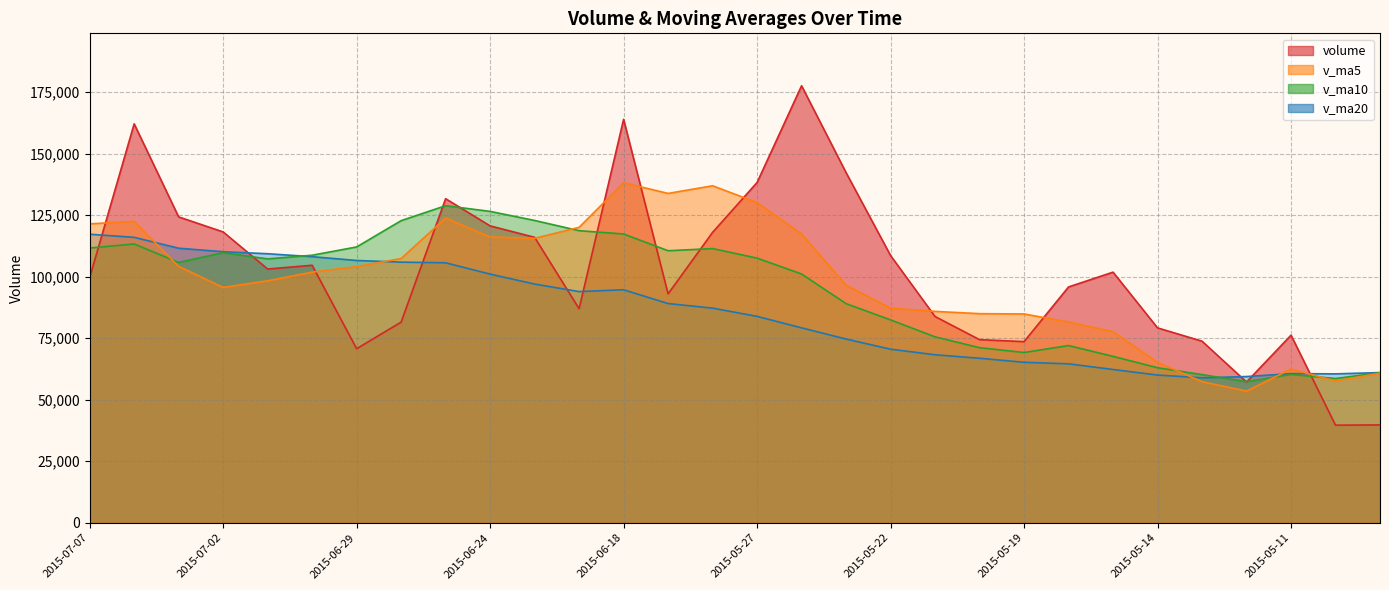

Where is volume nearest to the value 108602?

2015-05-22